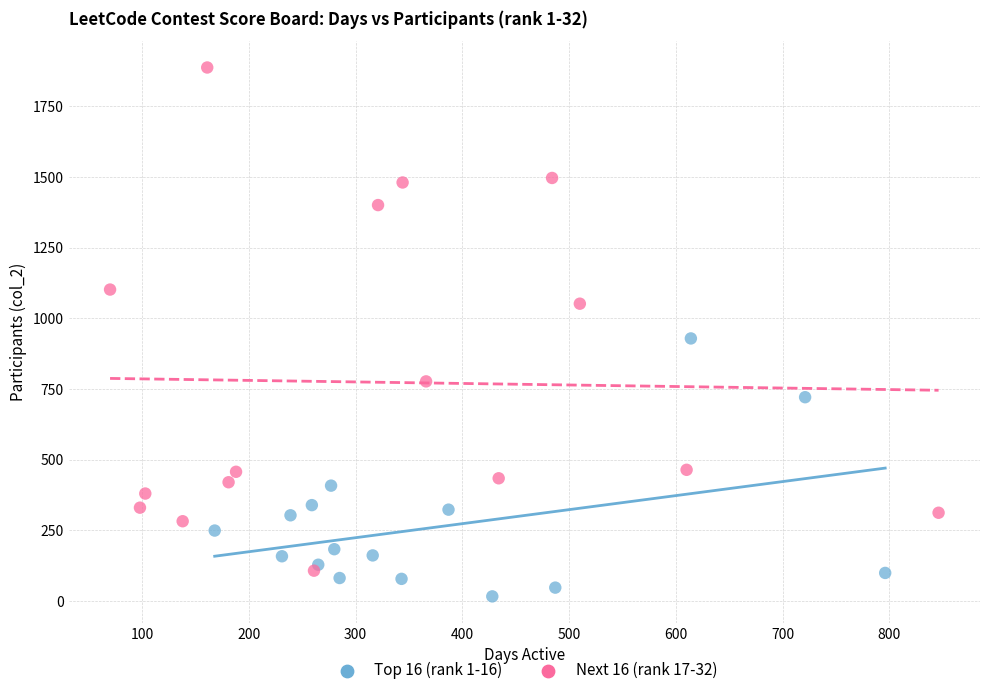

What are all the series names shown in the legend?

Top 16 (rank 1-16), Next 16 (rank 17-32)